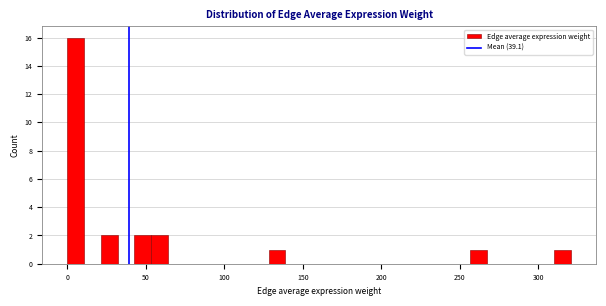

Read against the x-axis, roughly where is the centre of the tallest bar?

5